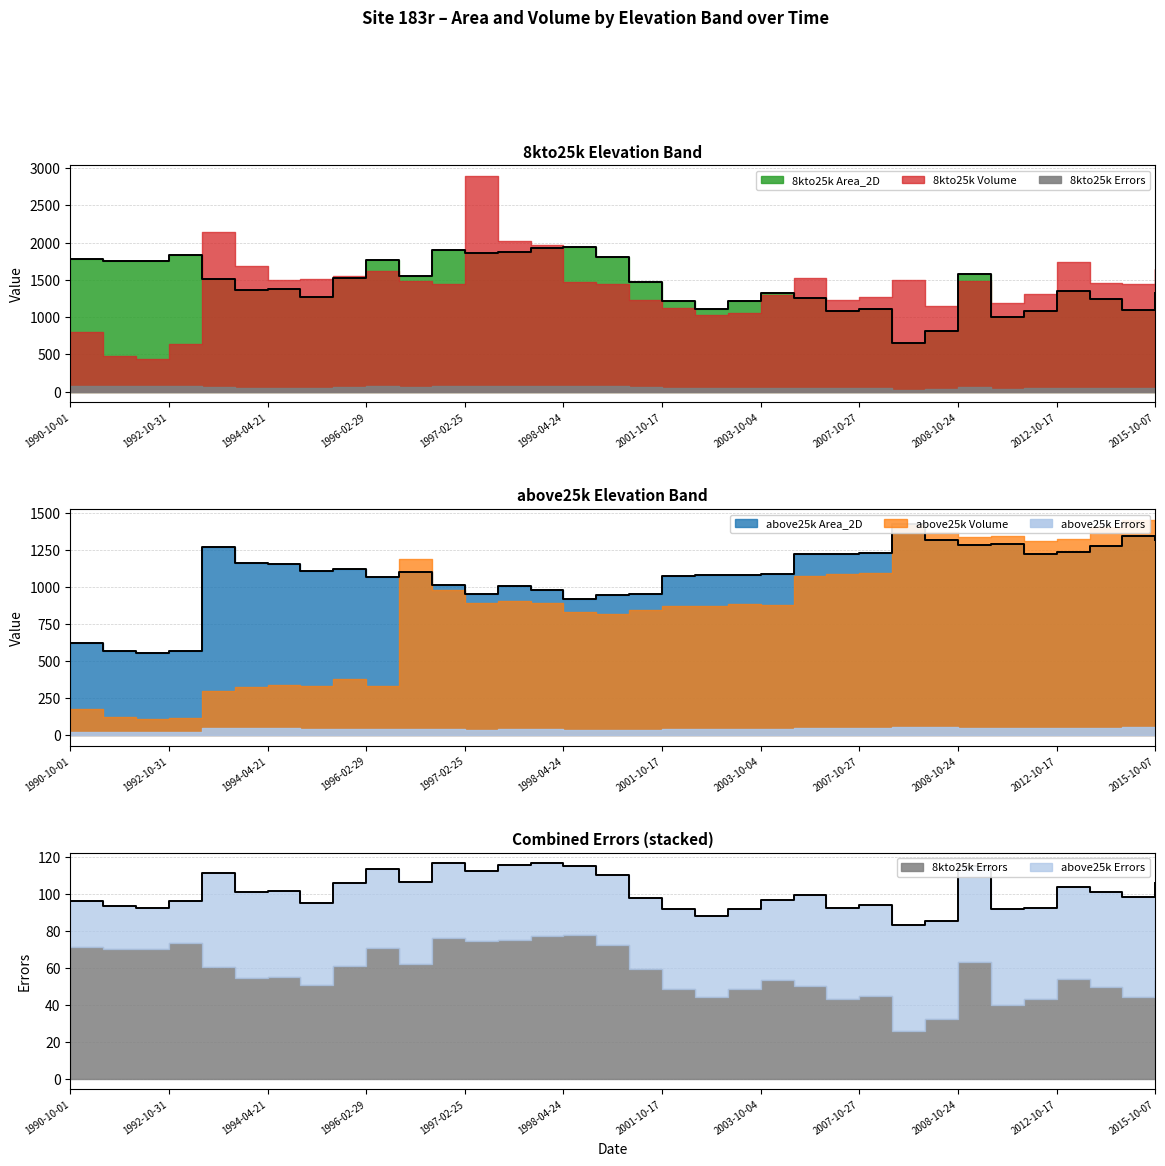

Is it true that 8kto25k Errors equals 63.3 at 2008-10-24?

True